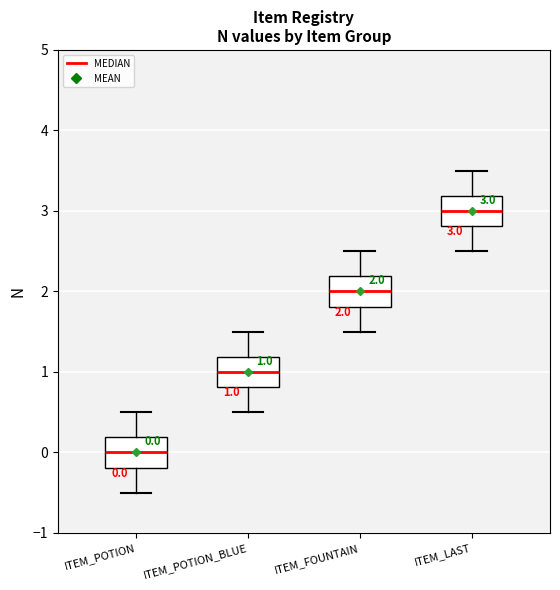

Which box has the highest median line?

ITEM_LAST